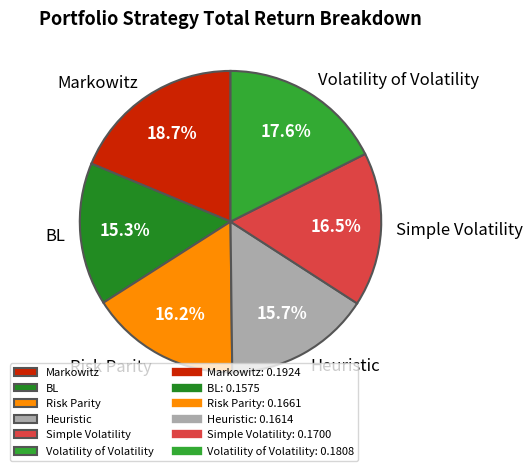

How much of the chart is everything except Heuristic?

84.3%